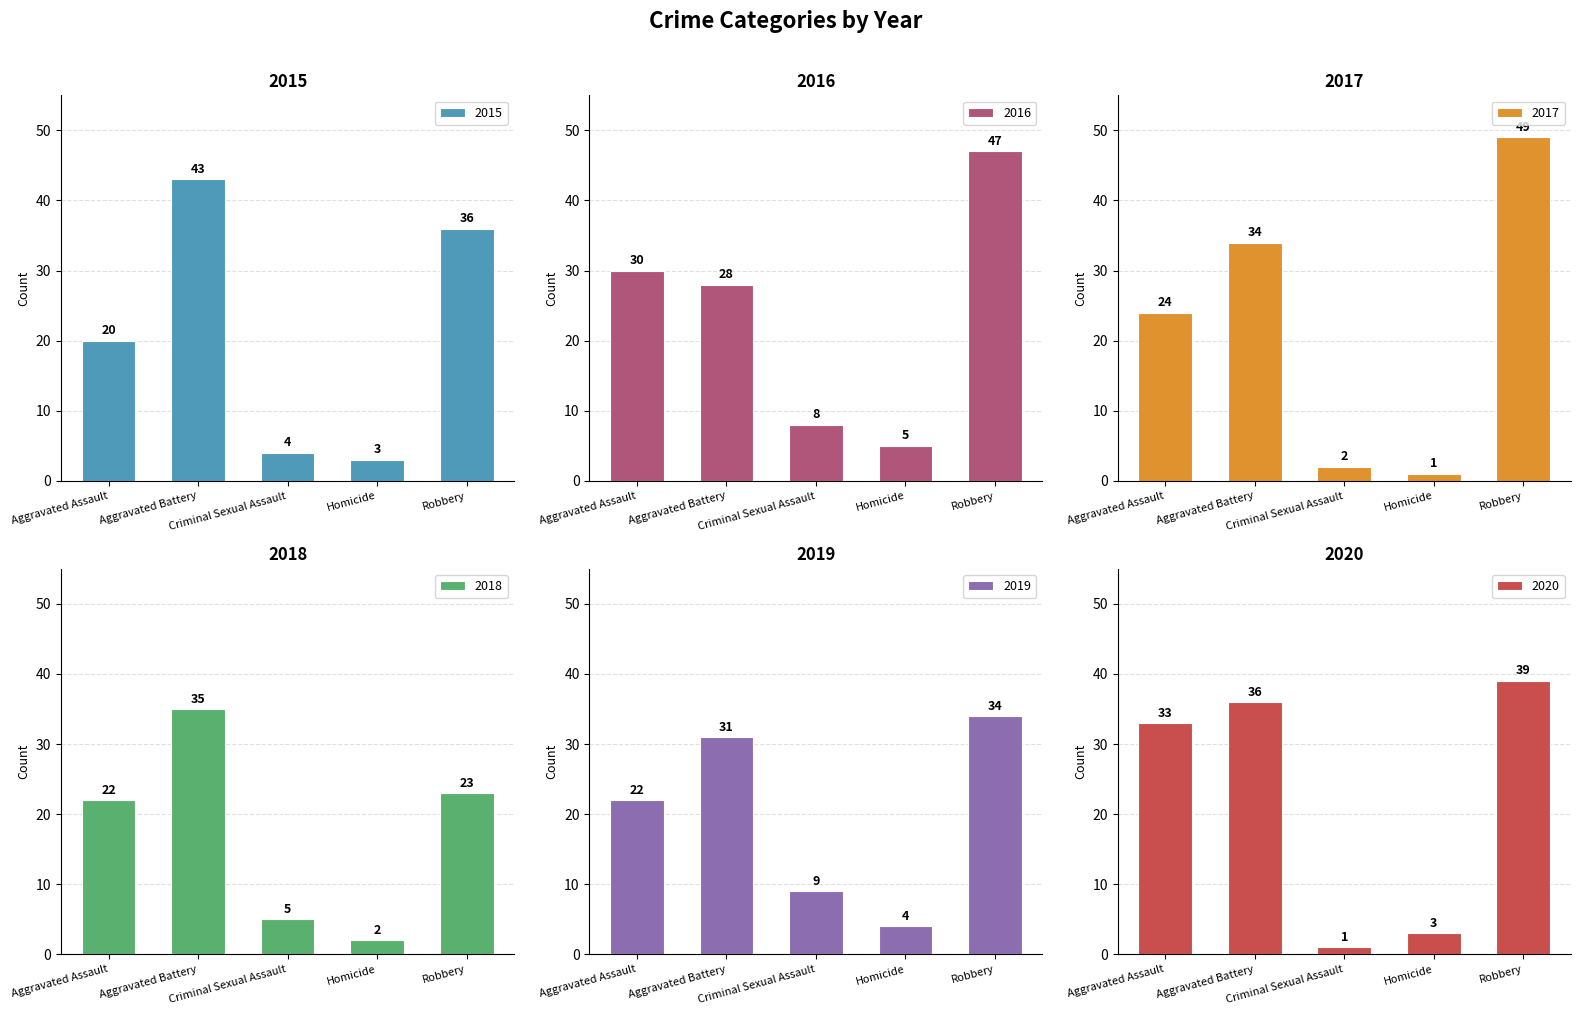

Is it true that 2016 equals 3 at Homicide?

False